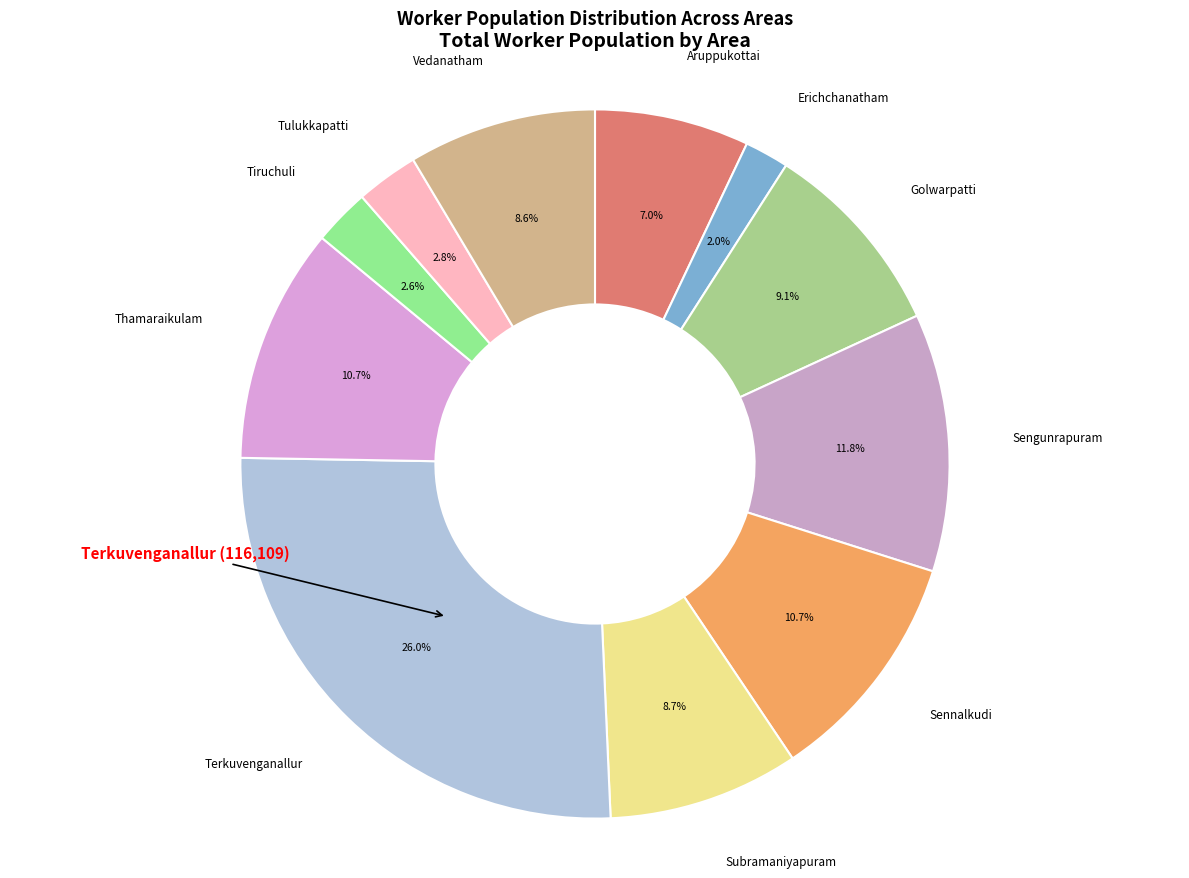

Which slice is the largest?

Terkuvenganallur